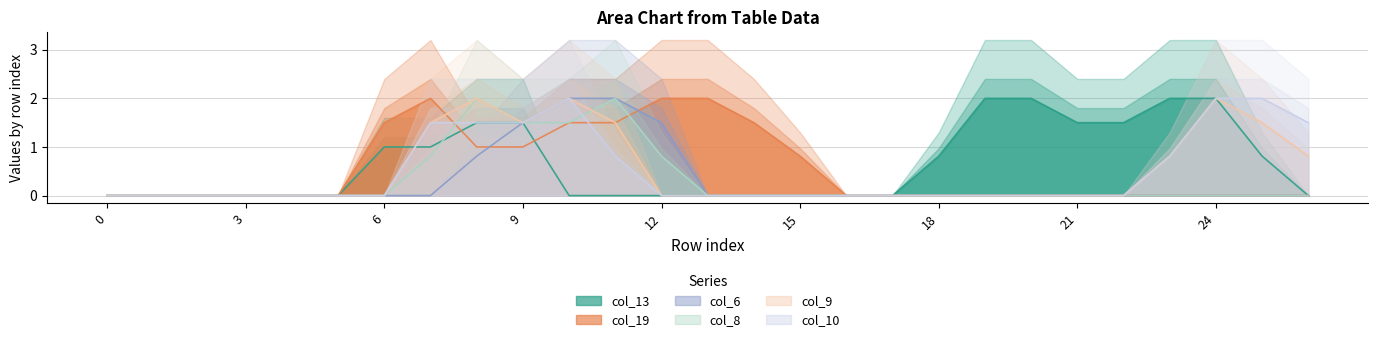

What is the difference between the maximum and minimum values in the col_10 series?

2.0